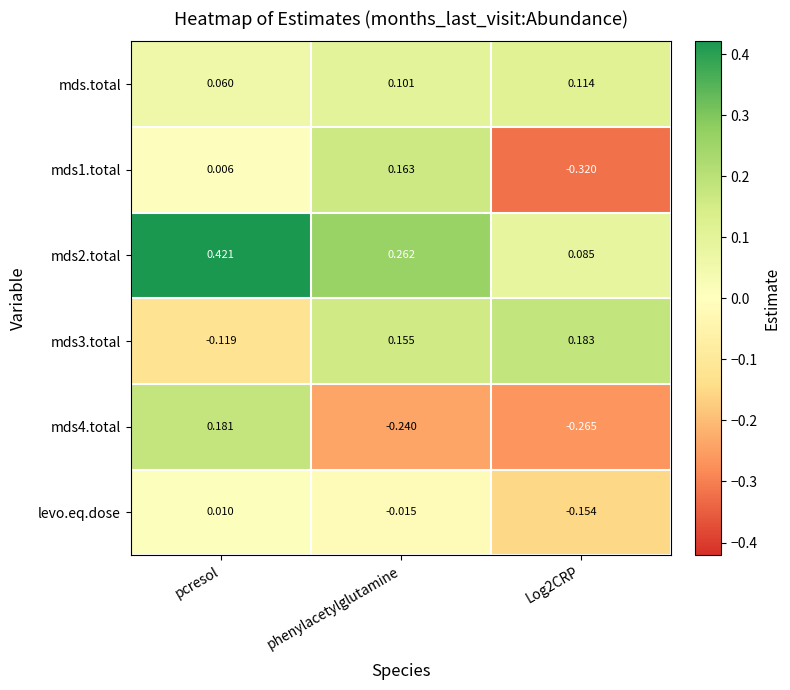

Where is mds3.total nearest to the value 0?

pcresol